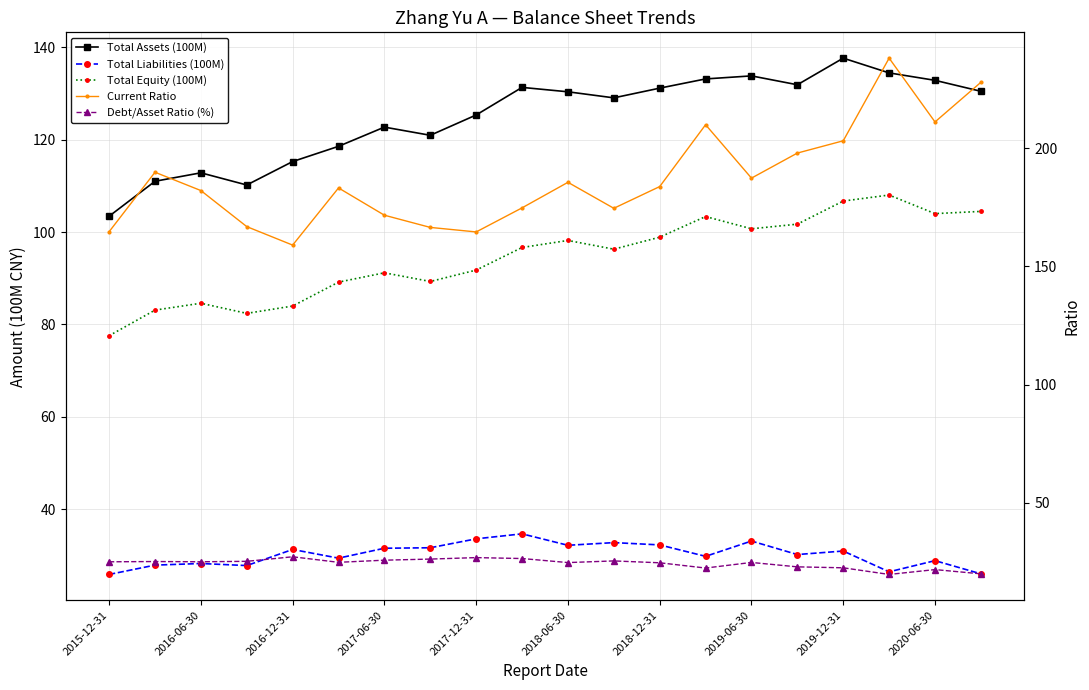

Is the value of Current Ratio at 18 greater than the value of Total Equity (100M) at 19?

Yes